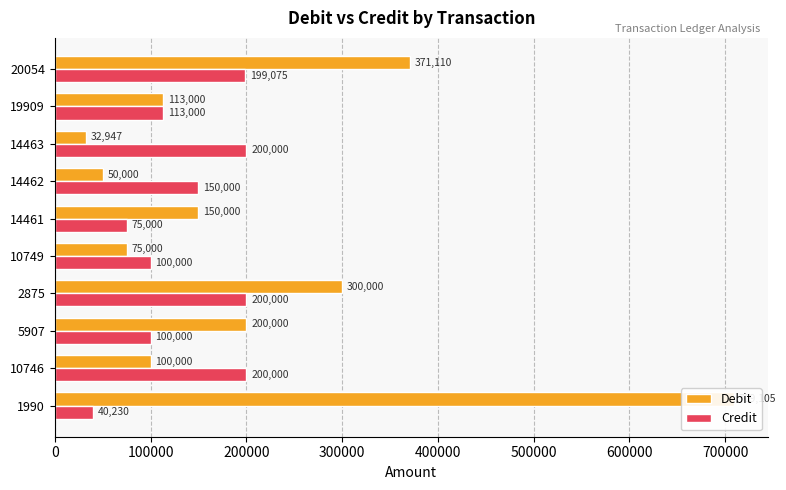

Is it true that Debit equals 481378 at 2875?

False